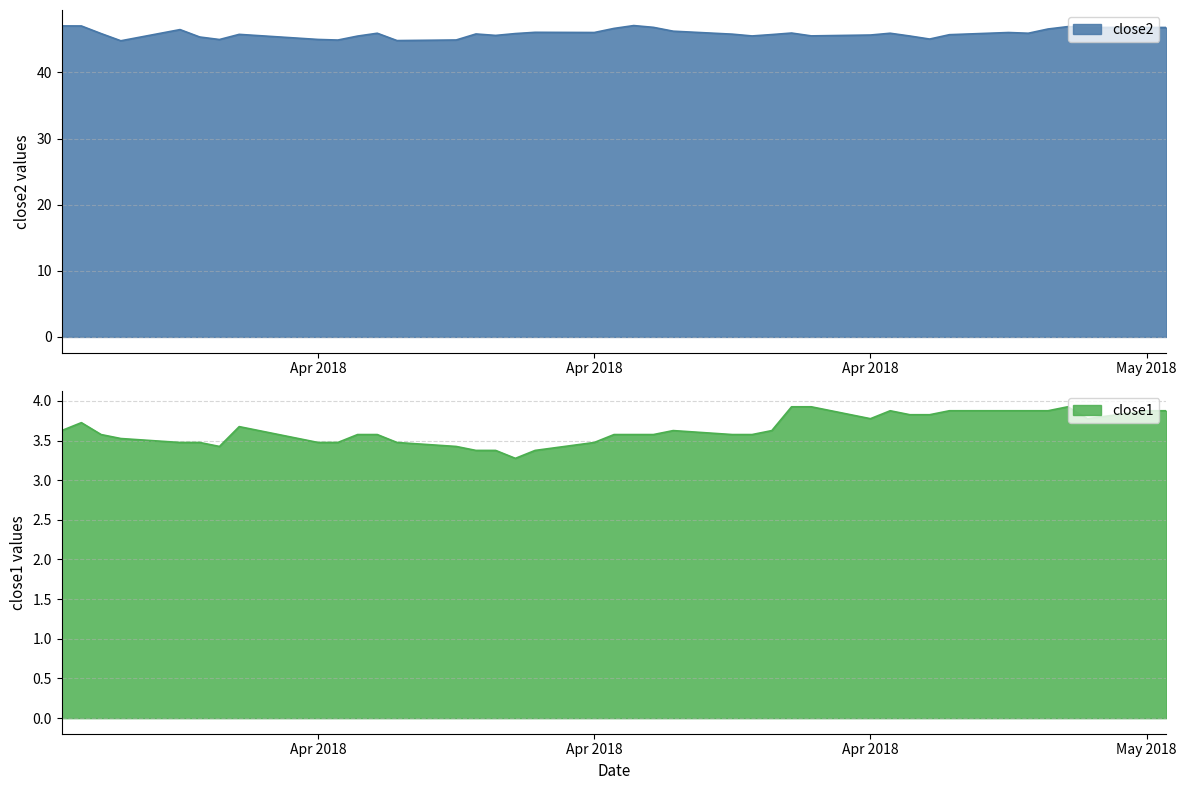

The close2 series shows 67.9 at 2018-03-28. True or false?

False